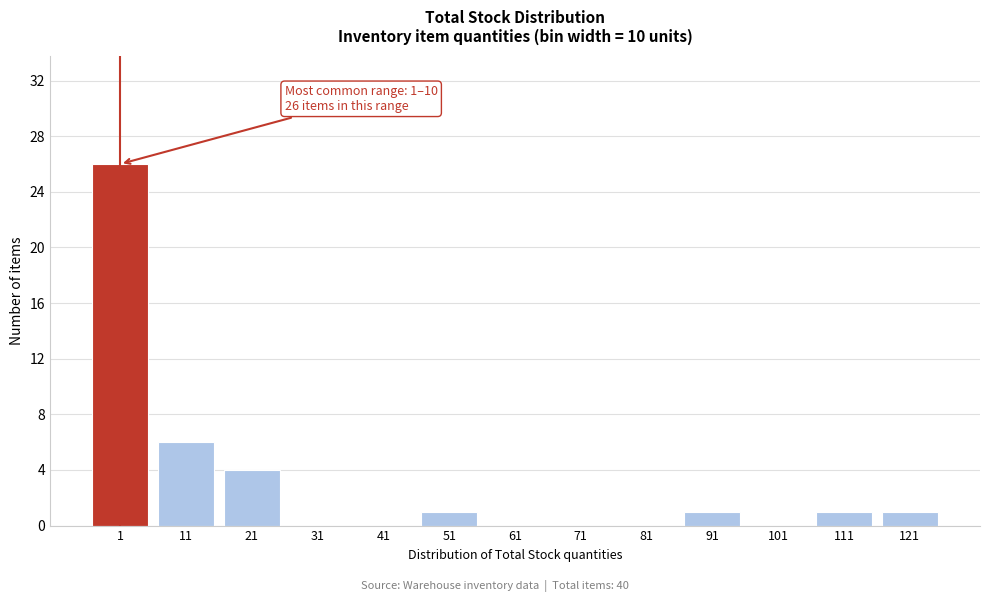

Reading left to right, what are all the values shown in this chart?

1=26	11=6	21=4	31=0	41=0	51=1	61=0	71=0	81=0	91=1	101=0	111=1	121=1